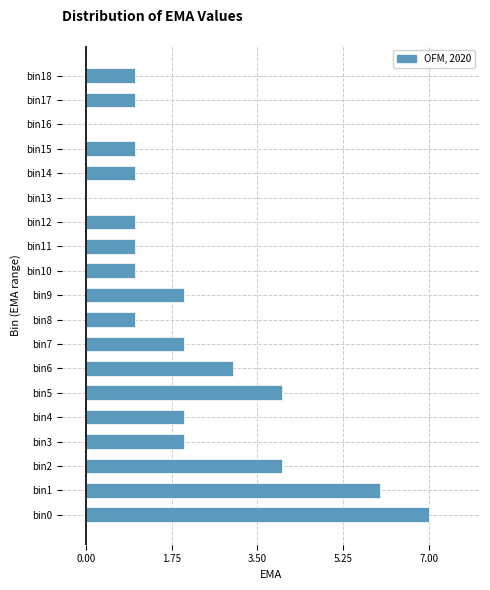

Reading bottom to top, list all the values displayed in this chart.

bin0=7	bin1=6	bin2=4	bin3=2	bin4=2	bin5=4	bin6=3	bin7=2	bin8=1	bin9=2	bin10=1	bin11=1	bin12=1	bin13=0	bin14=1	bin15=1	bin16=0	bin17=1	bin18=1